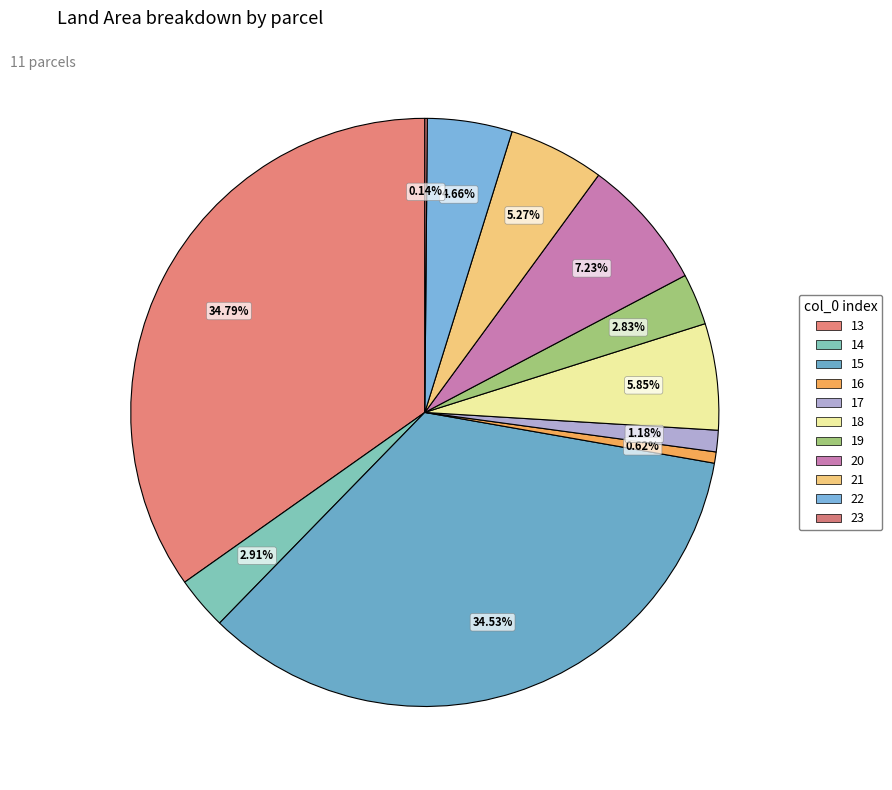

What percentage is the 19 slice, to the nearest percent?

3%